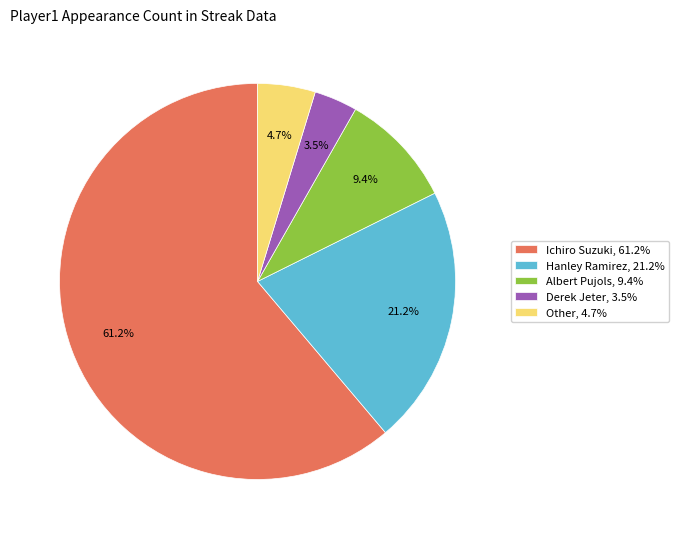

To the nearest percent, what is the average slice percentage?

20%